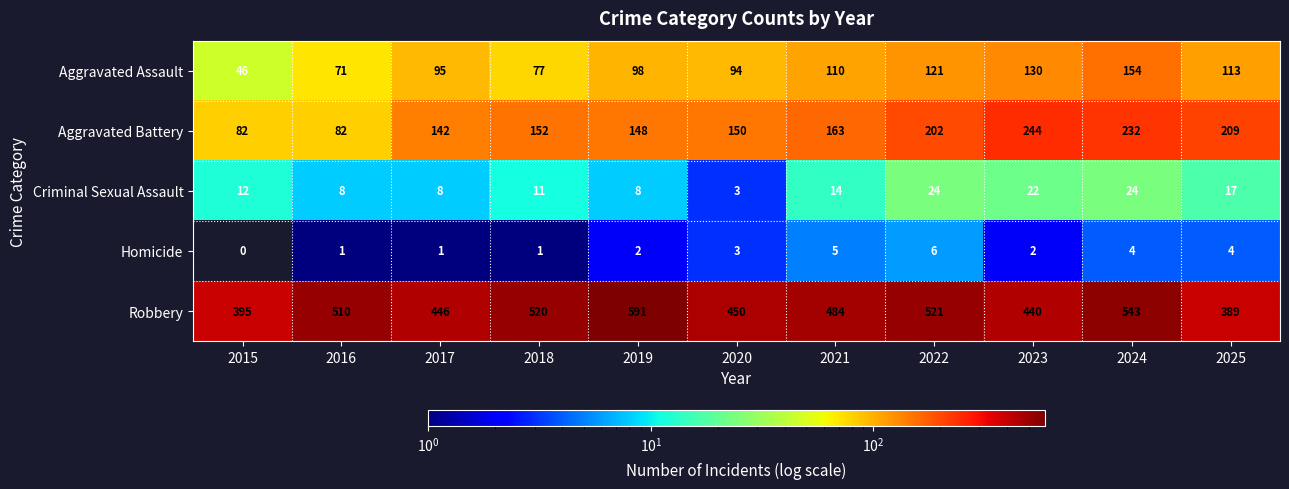

At how many categories does at least one series exceed 291?

11